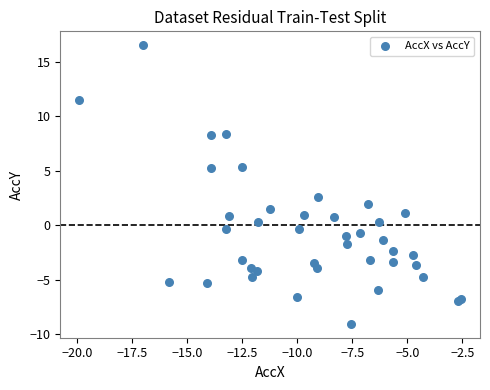

What Y value in the scatter plot is closest to 3?

2.6